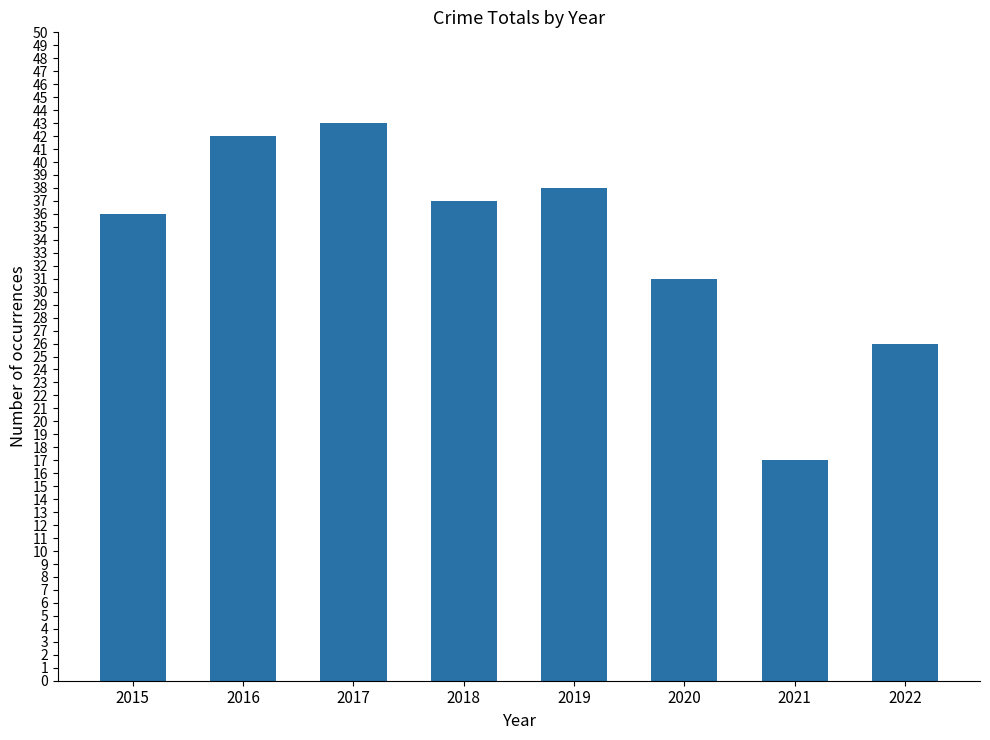

List the labels in order of value, smallest first.

2021, 2022, 2020, 2015, 2018, 2019, 2016, 2017